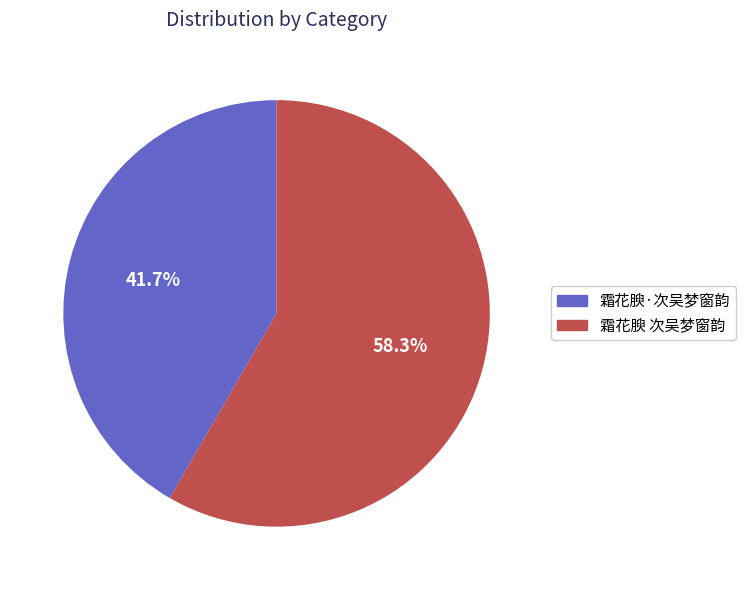

Is 霜花腴·次吴梦窗韵 the majority of the pie?

No